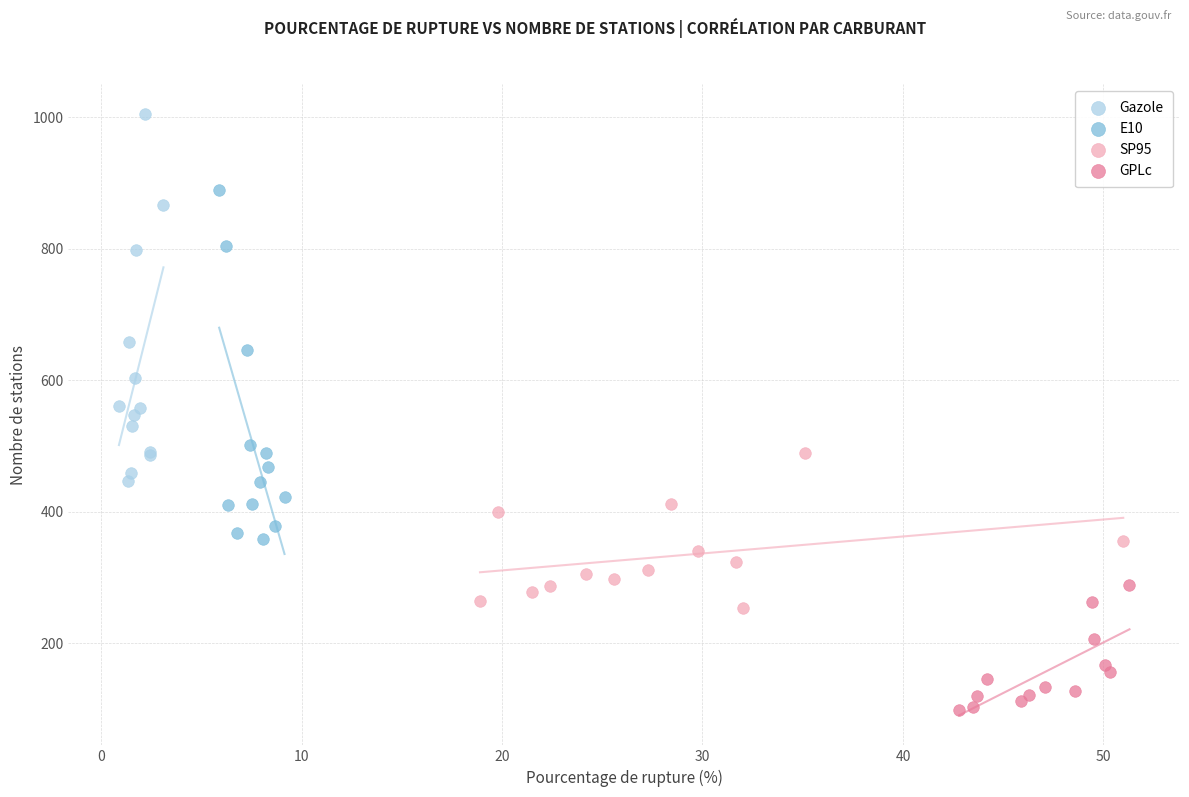

Which series reaches the maximum Y coordinate?

Gazole